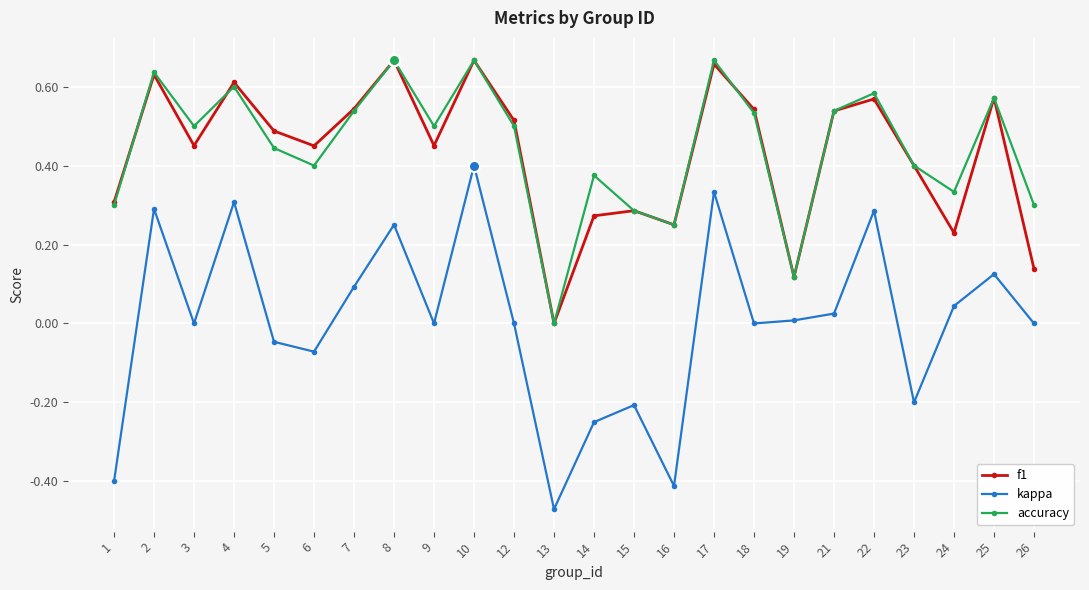

Which category has the lowest value across all series?

13